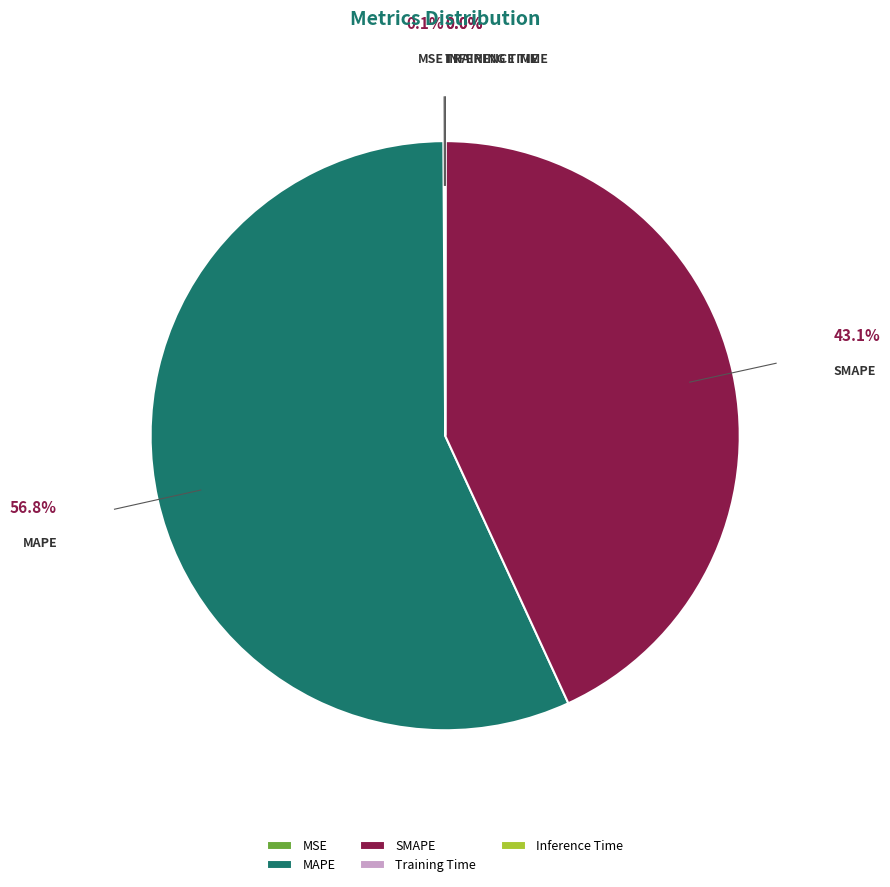

The MAPE slice represents 68% of the pie. True or false?

False